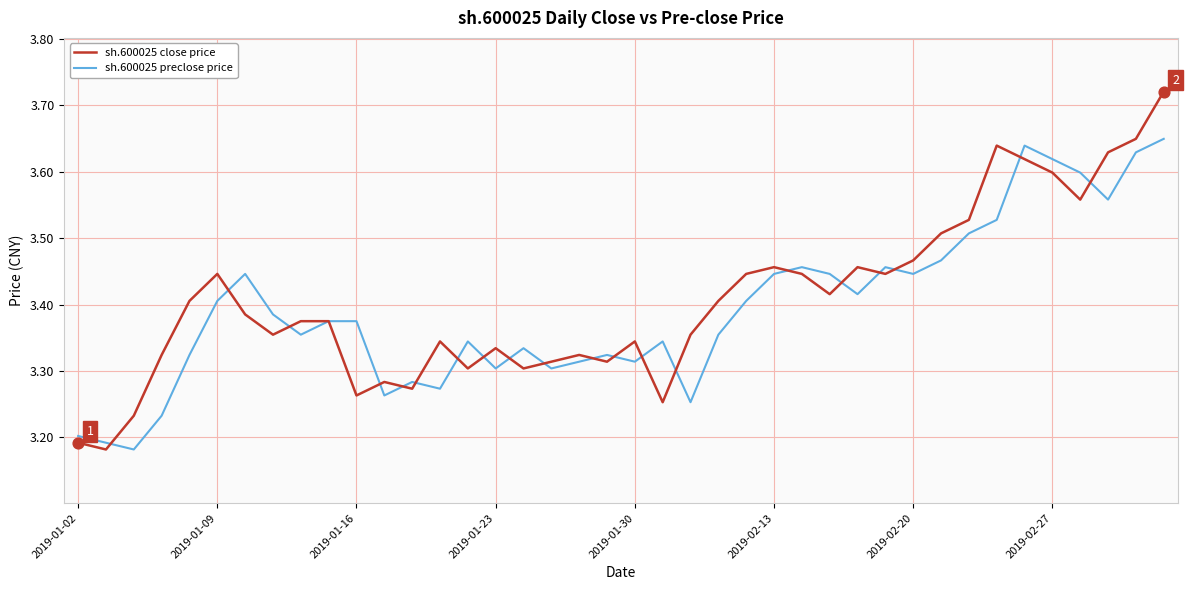

Rank the series by their maximum value, from highest to lowest.

sh.600025 close price, sh.600025 preclose price